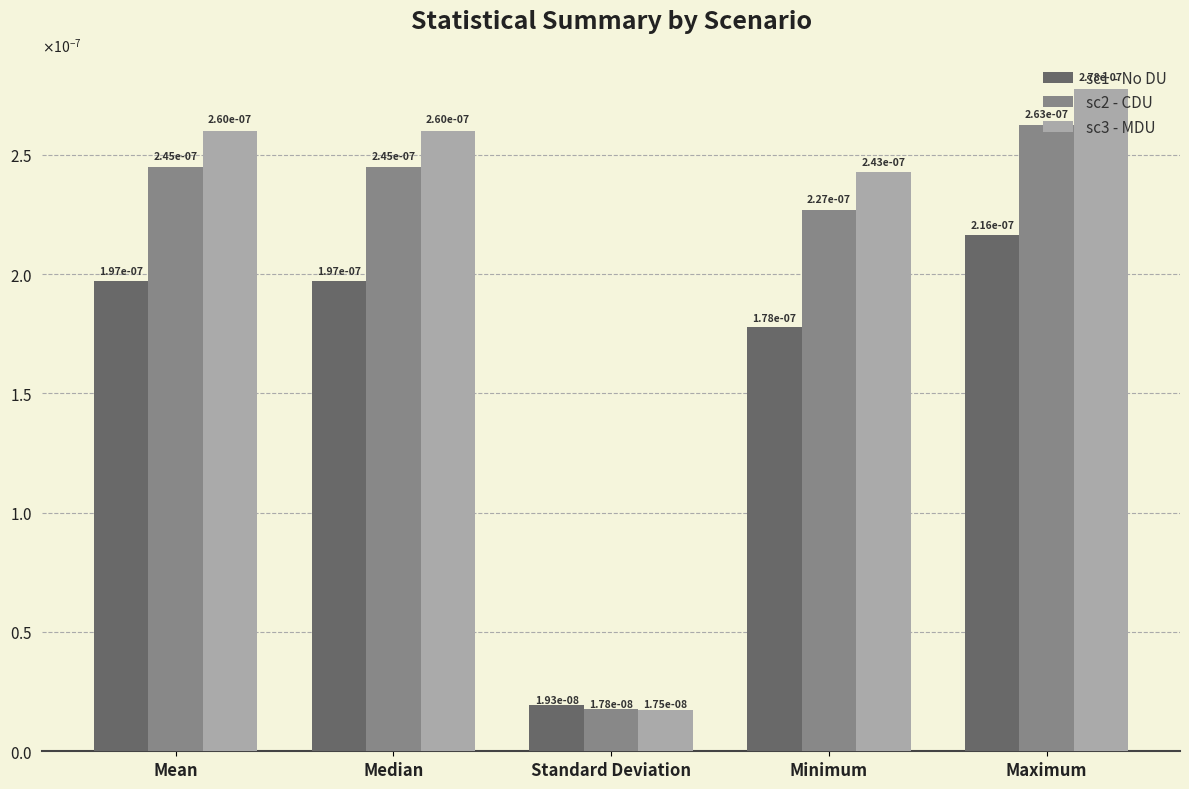

Between Minimum and Mean, which is larger?

Mean